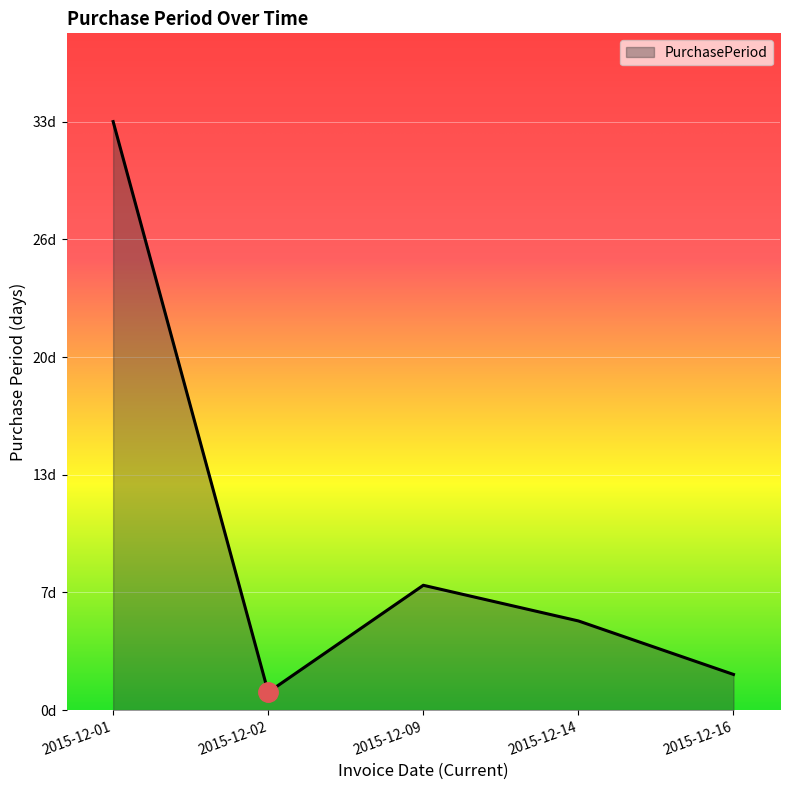

List the labels in order of value, smallest first.

2015-12-02, 2015-12-16, 2015-12-14, 2015-12-09, 2015-12-01